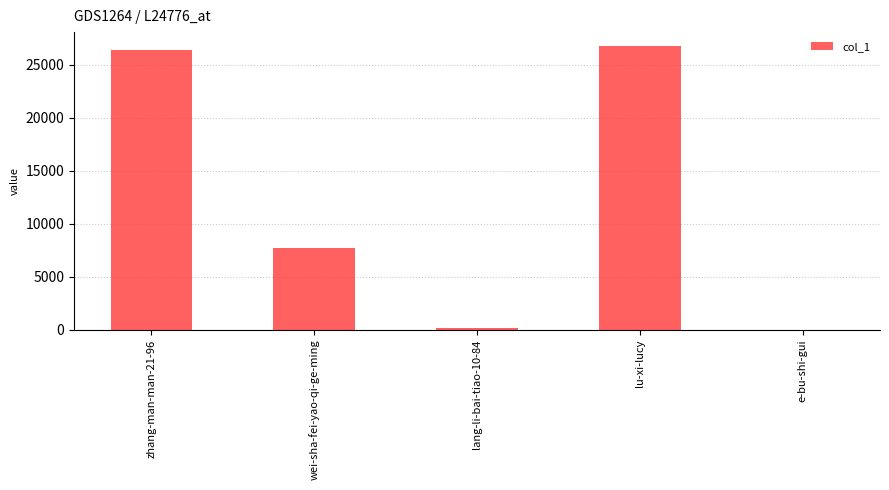

What is the sum of the values at e-bu-shi-gui and lang-li-bai-tiao-10-84?

144